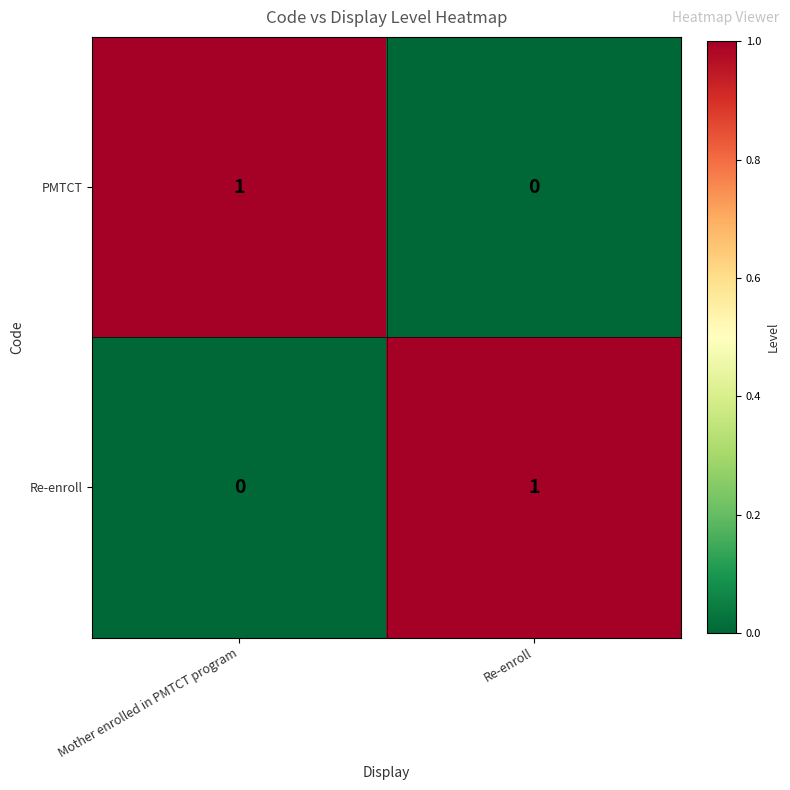

Reading left to right, list all the values displayed in this chart.

PMTCT: 1	0
Re-enroll: 0	1